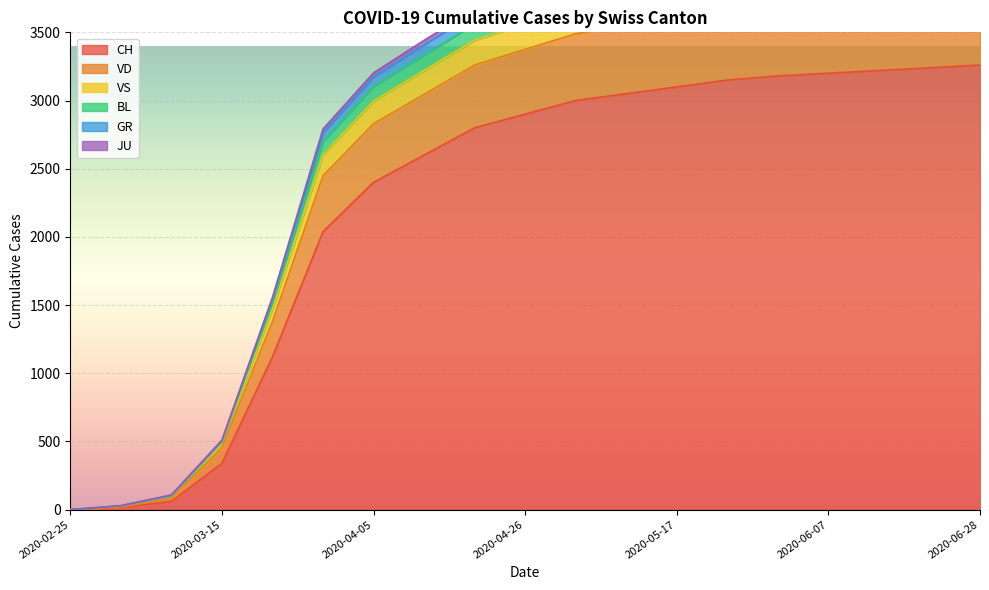

What is the label of the 12th point from the left?

2020-05-10